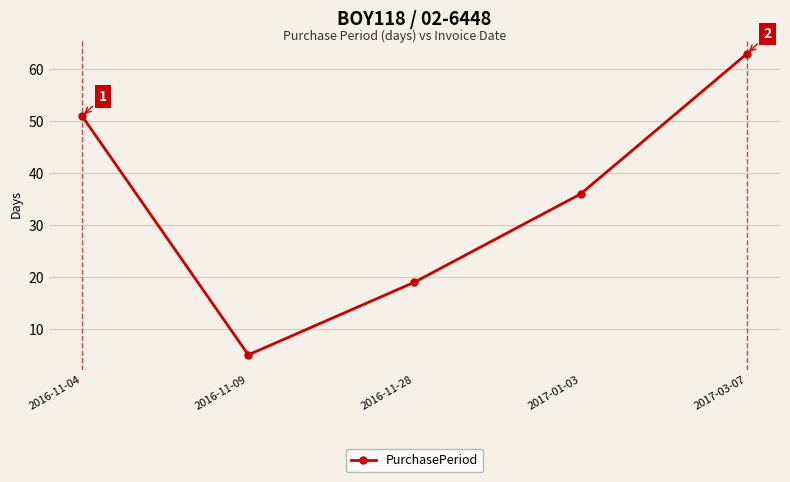

What is the sum of the values at 2017-03-07 and 2016-11-04?

114